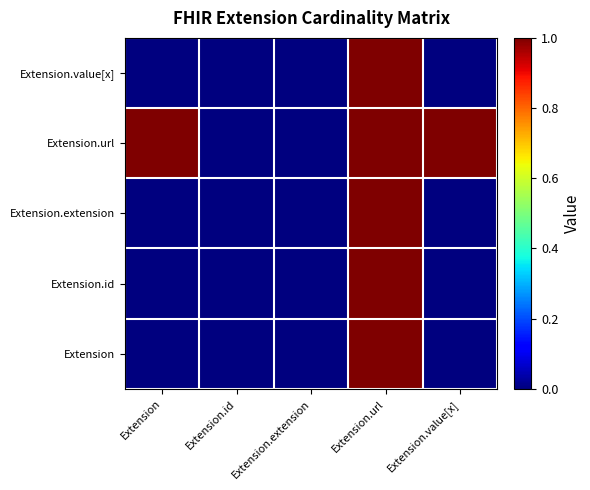

At how many categories does at least one series exceed 0?

3